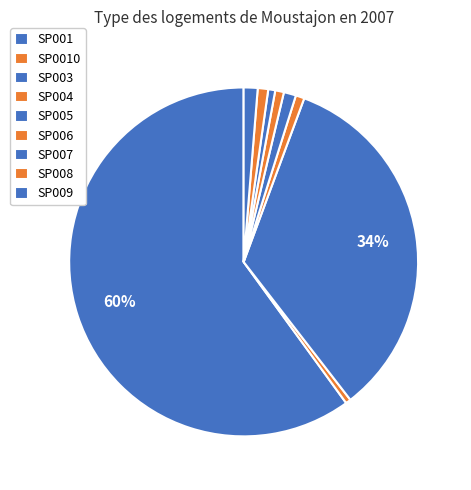

Count the number of slices in the pie.

9